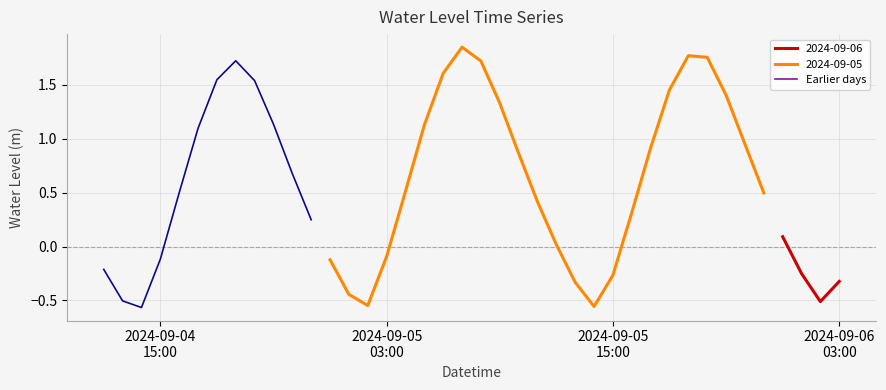

What is the label of the 2nd point from the left?

2024-09-05
03:00